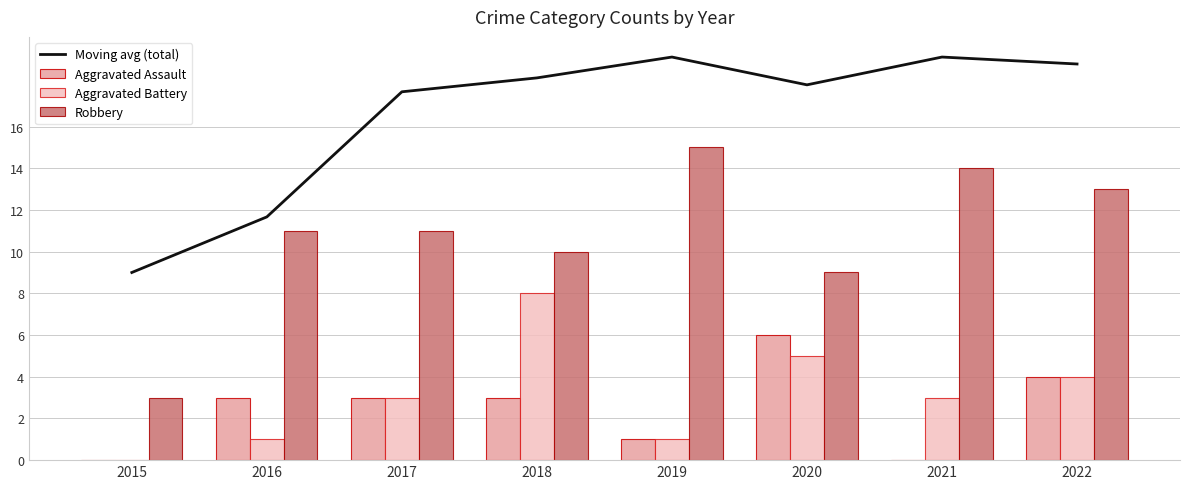

Reading right to left, what are all the values shown in this chart?

Moving avg (total): 19.0	19.3	18.0	19.3	18.3	17.7	11.7	9.0
Aggravated Assault: 4.0	0.0	6.0	1.0	3.0	3.0	3.0	0.0
Aggravated Battery: 4.0	3.0	5.0	1.0	8.0	3.0	1.0	0.0
Robbery: 13.0	14.0	9.0	15.0	10.0	11.0	11.0	3.0